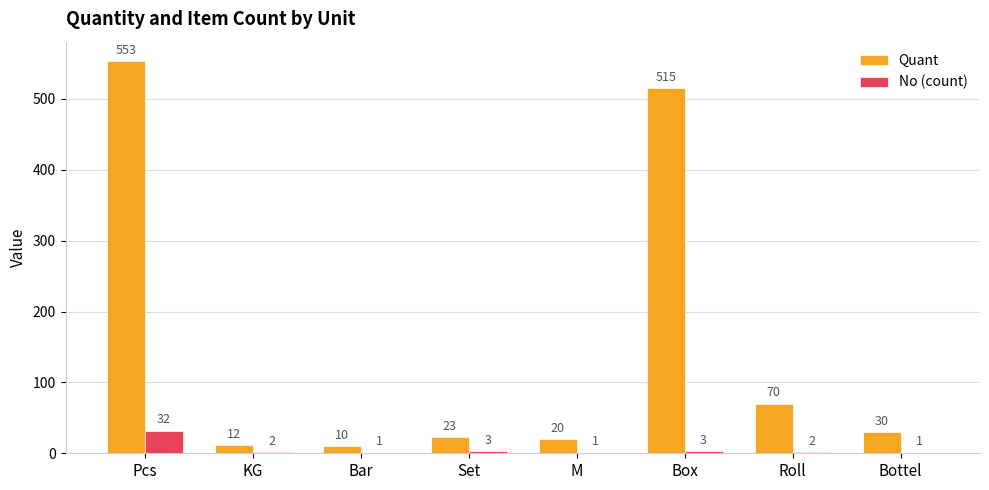

Reading right to left, list all the values displayed in this chart.

Quant: 30	70	515	20	23	10	12	553
No (count): 1	2	3	1	3	1	2	32